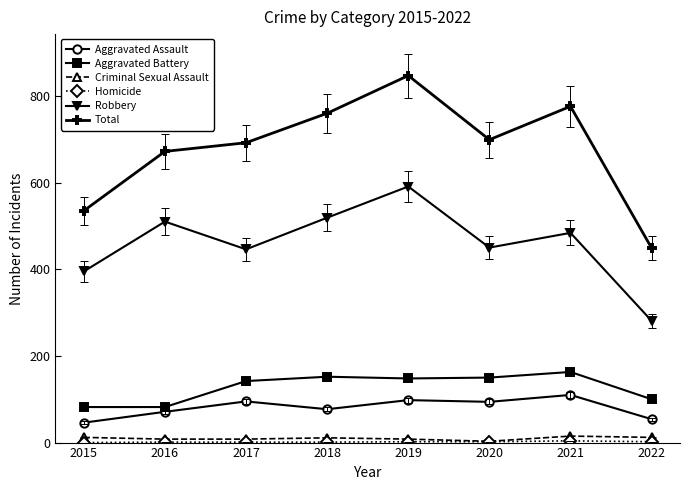

Which series has the widest spread of values?

Total